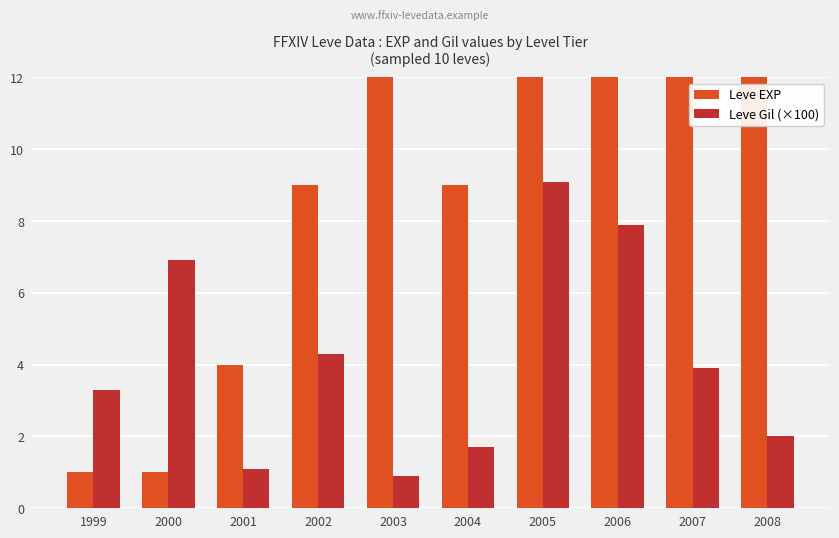

Which series has the largest total across all categories?

Leve EXP